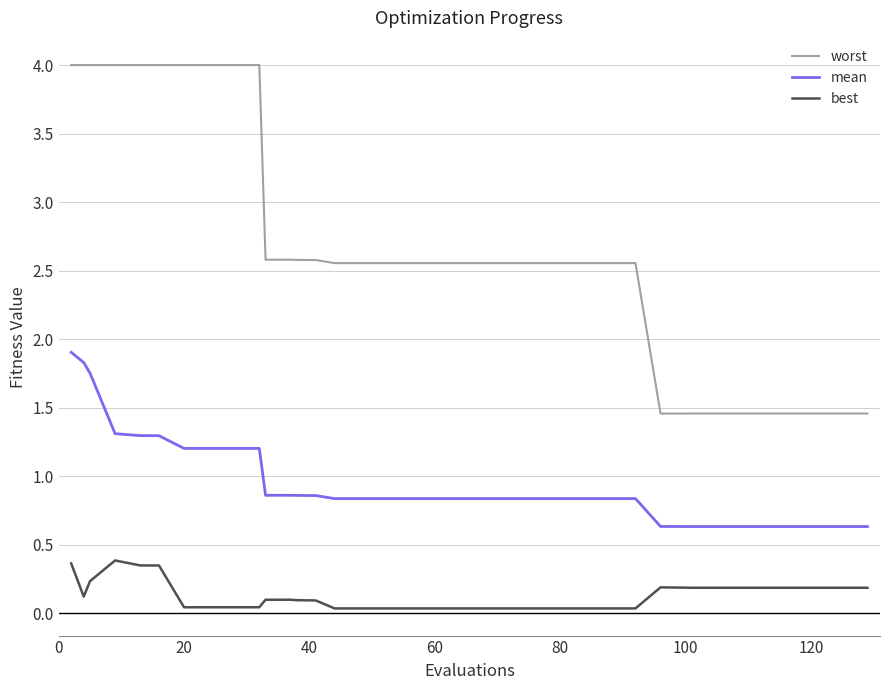

Which series has the largest range (max minus min)?

worst